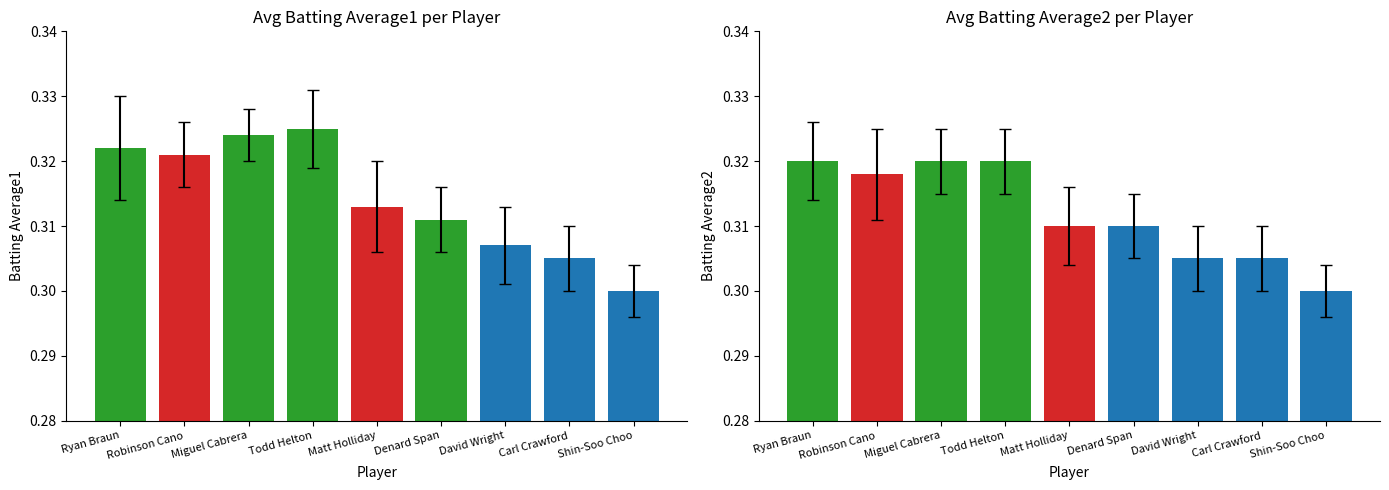

List the labels in order of Avg Batting Average2 value, largest first.

Ryan Braun, Miguel Cabrera, Todd Helton, Robinson Cano, Matt Holliday, Denard Span, David Wright, Carl Crawford, Shin-Soo Choo